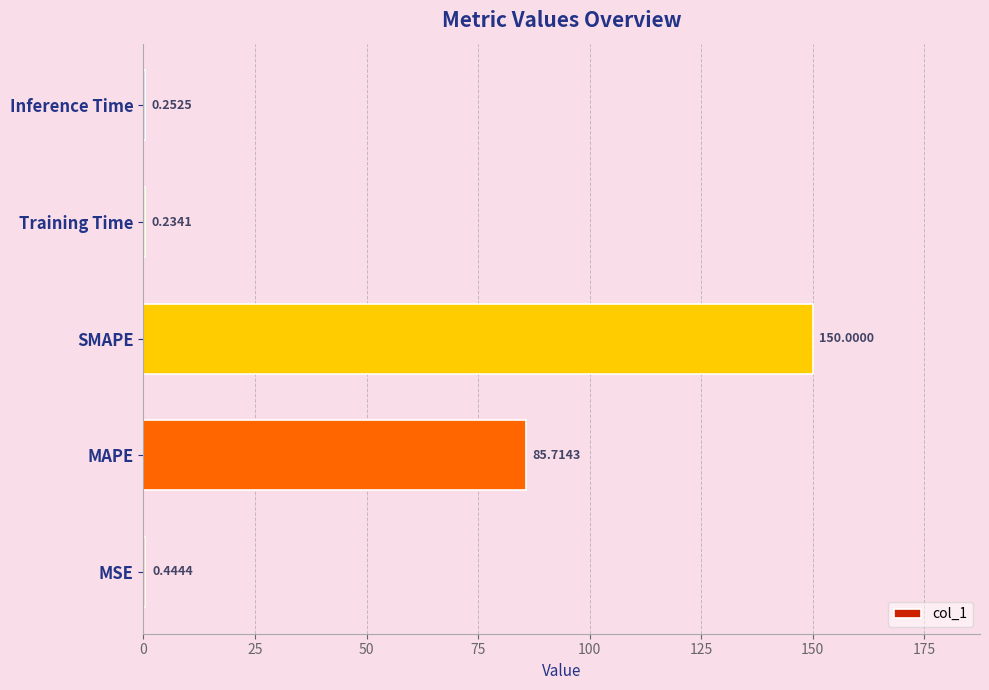

Where is the data nearest to the value 75?

MAPE